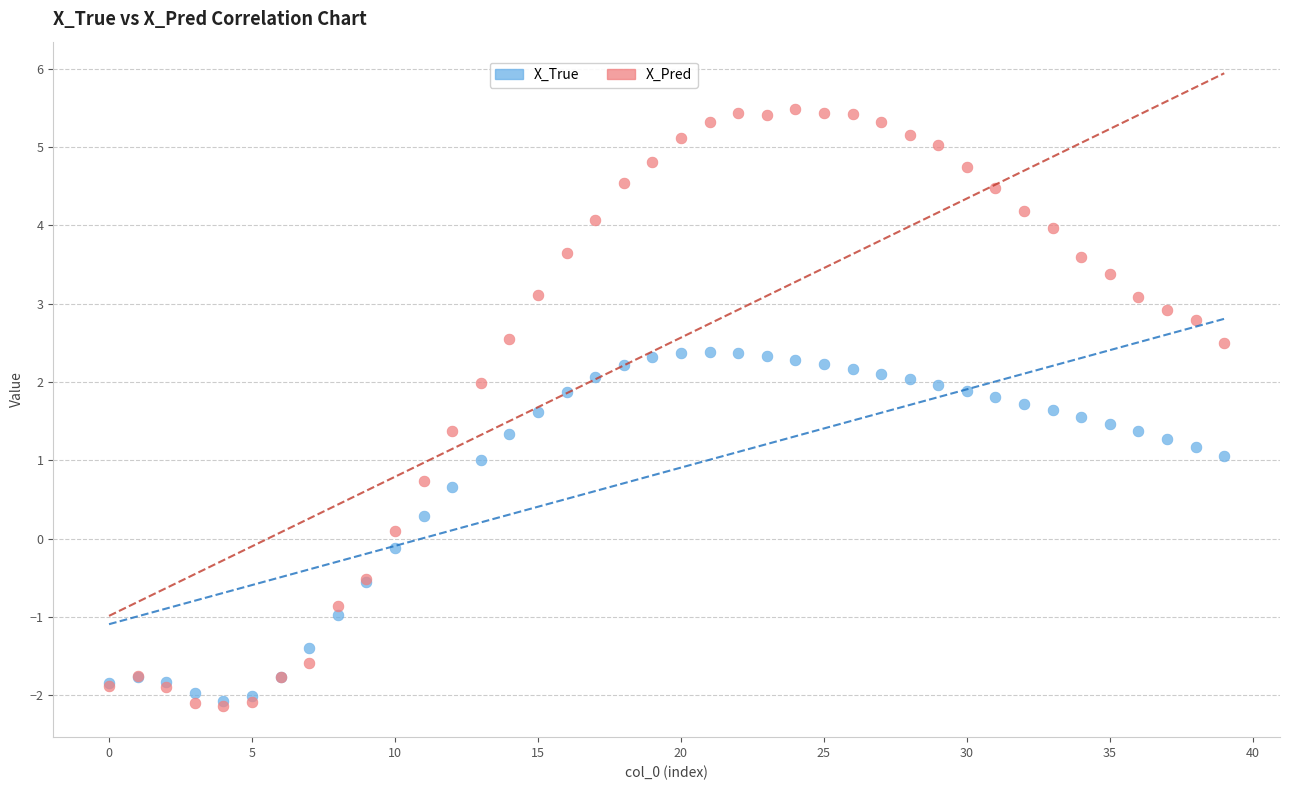

What are all the series names shown in the legend?

X_True, X_Pred